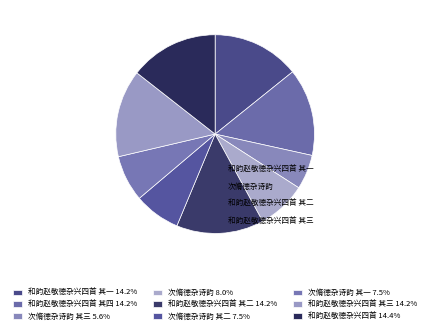

Count the number of slices in the pie.

9